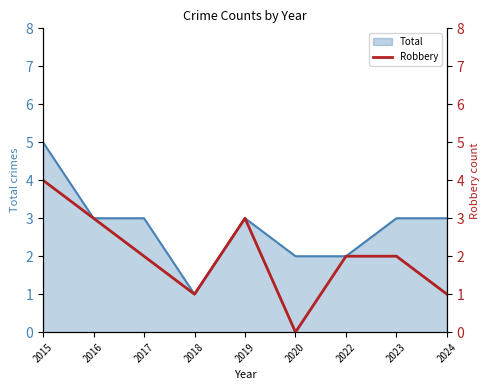

Where does the data first go above 2?

2015